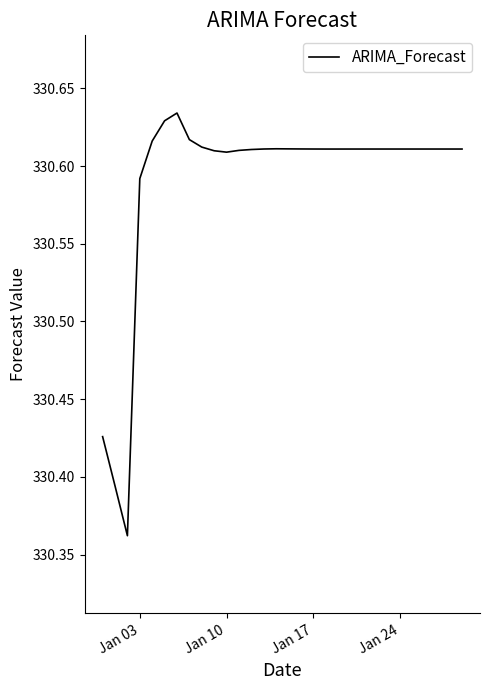

How many distinct data groups are displayed?

1